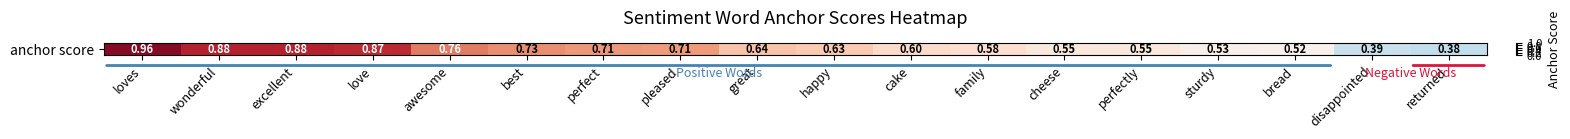

True or false: the data shows 0.9 at wonderful.

True